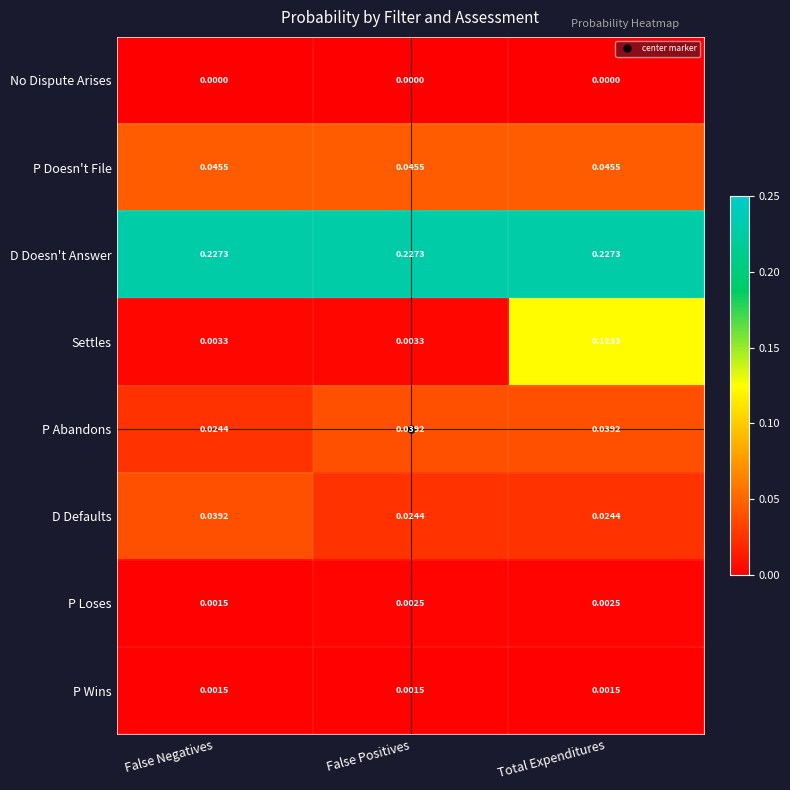

Is the value of D Defaults at Total Expenditures greater than the value of P Wins at False Negatives?

Yes